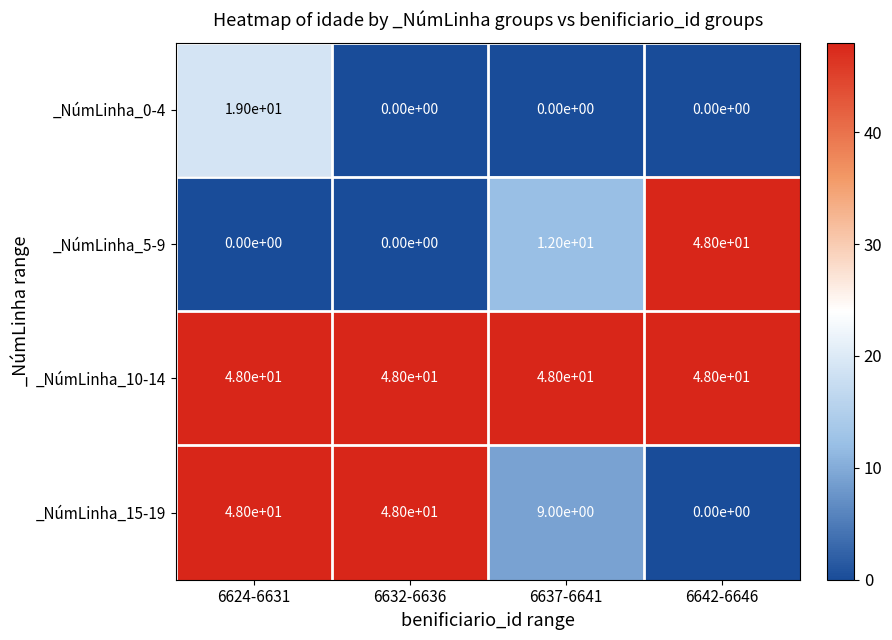

Is it true that _NúmLinha_5-9 equals 0 at 6624-6631?

True